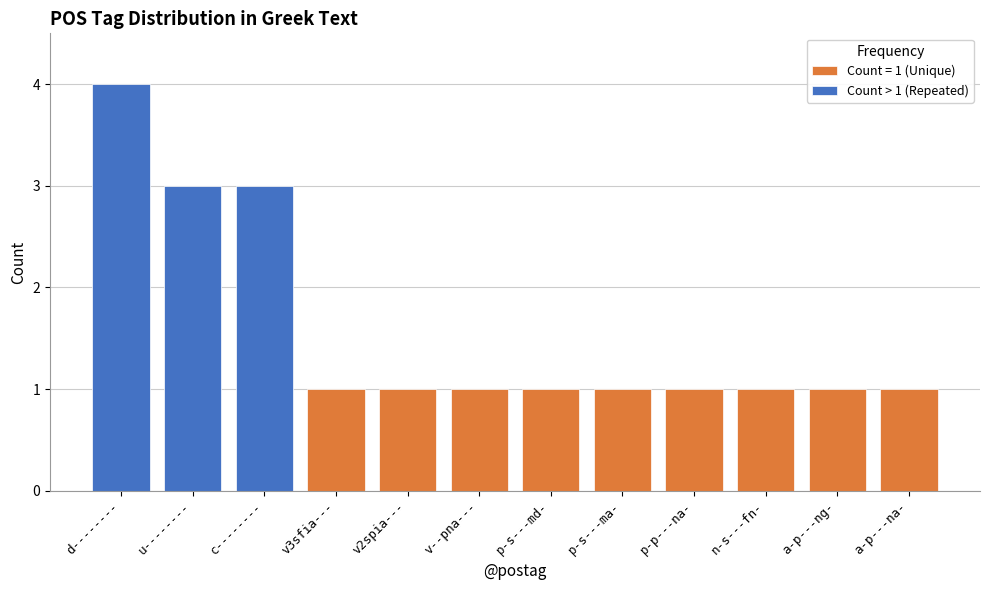

Is it true that Count > 1 (Repeated) equals 1 at c--------?

False